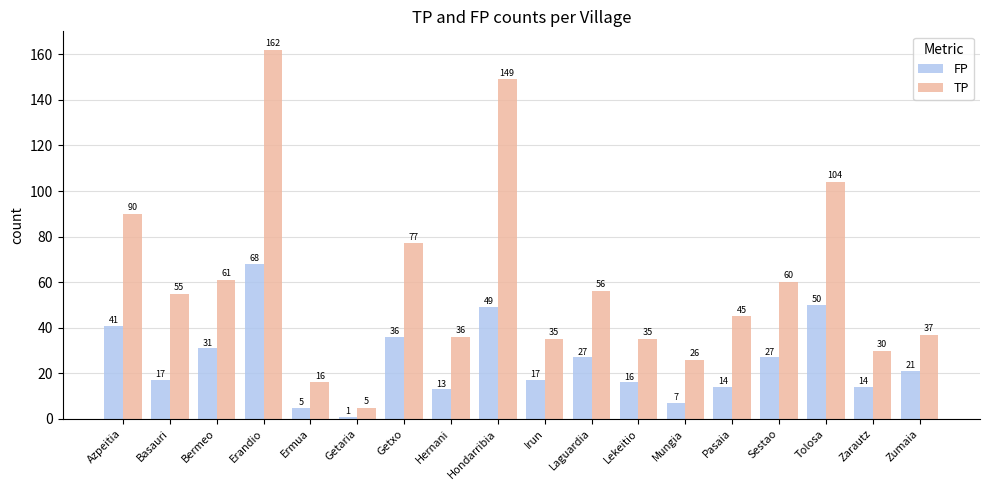

Reading right to left, extract all data points from this chart.

FP: 21	14	50	27	14	7	16	27	17	49	13	36	1	5	68	31	17	41
TP: 37	30	104	60	45	26	35	56	35	149	36	77	5	16	162	61	55	90